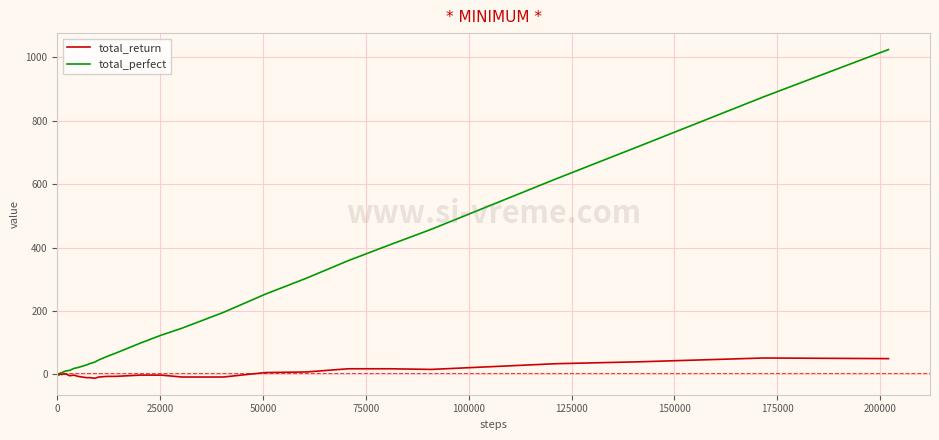

Which series has the widest spread of values?

total_perfect